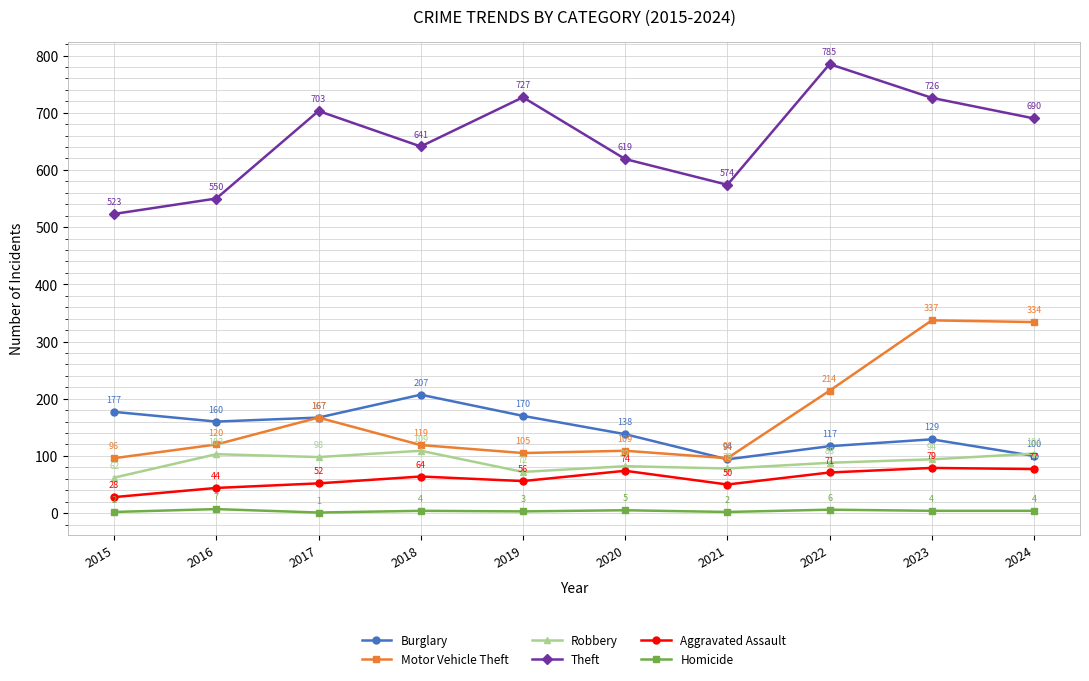

Reading left to right, transcribe all the data shown in this chart.

Burglary: 177	160	167	207	170	138	94	117	129	100
Motor Vehicle Theft: 96	120	167	119	105	109	96	214	337	334
Robbery: 62	103	98	109	72	82	78	88	94	104
Theft: 523	550	703	641	727	619	574	785	726	690
Aggravated Assault: 28	44	52	64	56	74	50	71	79	77
Homicide: 2	7	1	4	3	5	2	6	4	4